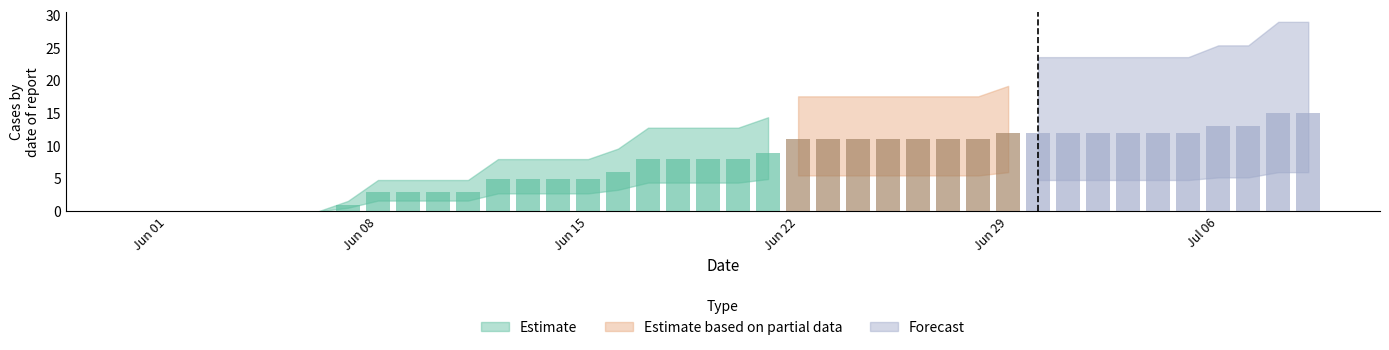

Which has a higher value, 7 or 18?

18